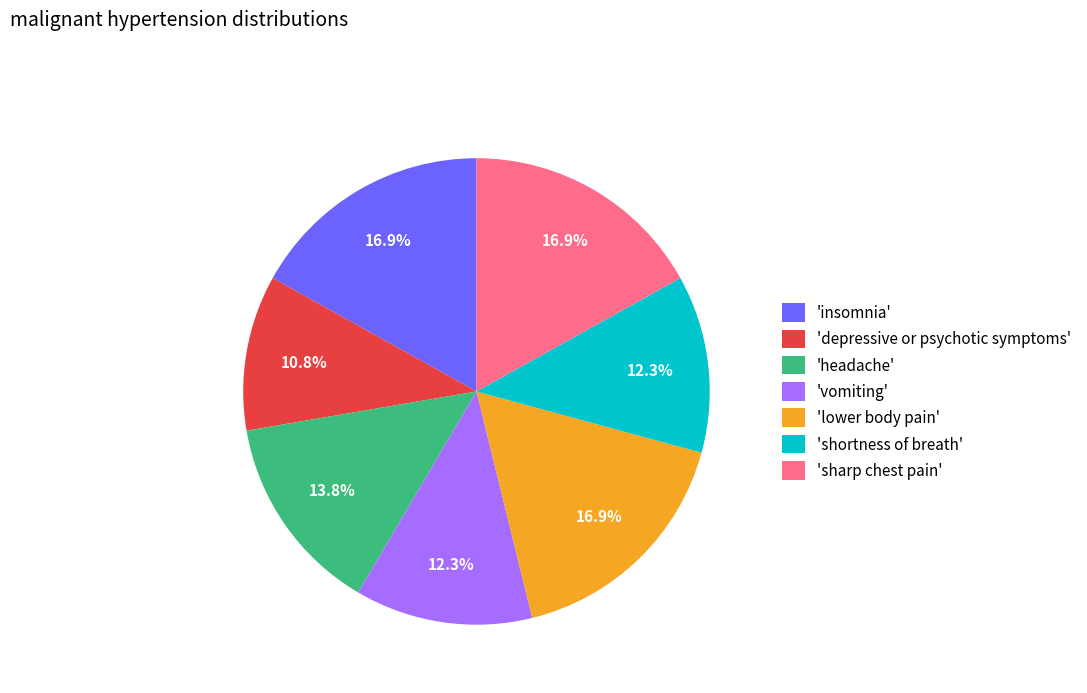

Combined, do 'sharp chest pain' and 'vomiting' account for over 50%?

No